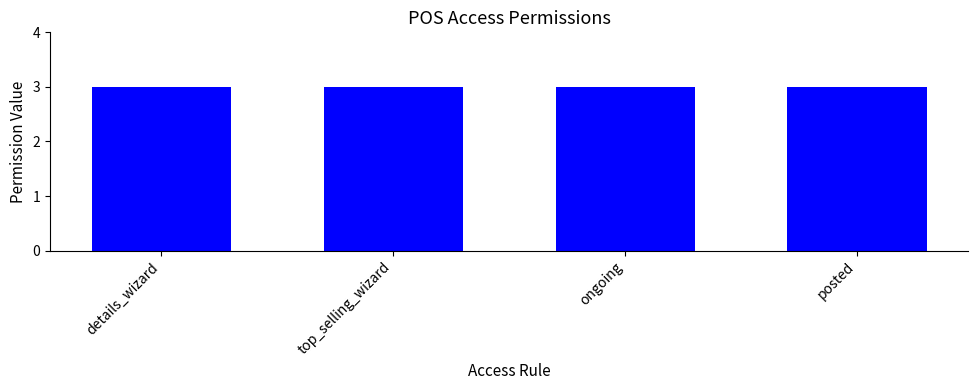

What position from the right is access_pos_sale_details_wizard?

4